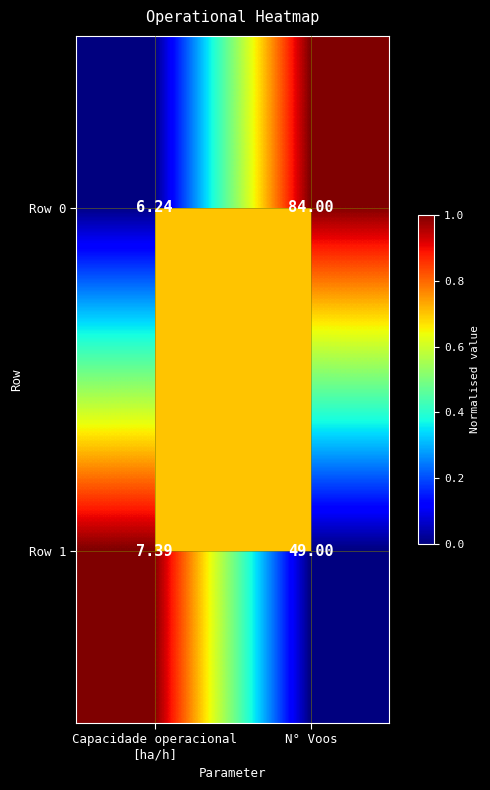

At which category is the sum across all series the highest?

N° Voos